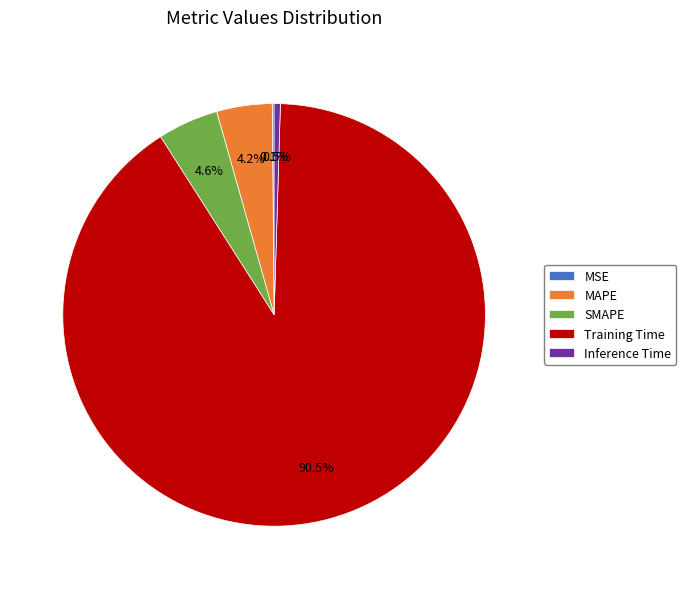

Which slice is the largest?

Training Time